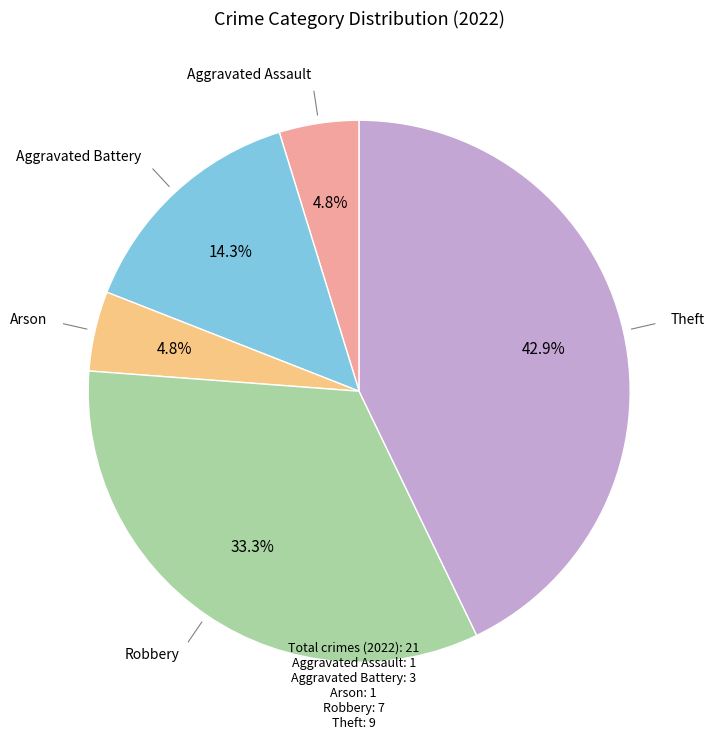

Is there any slice that represents more than half of the pie?

No